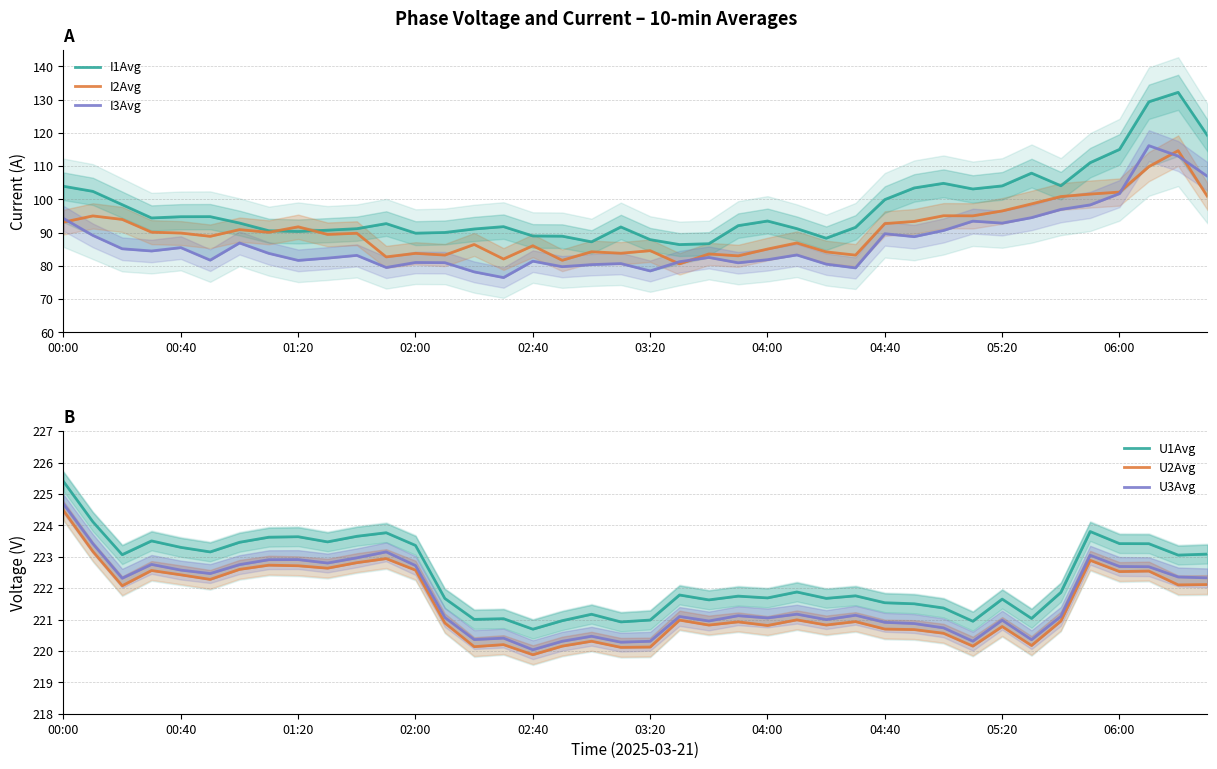

What is the difference between the I2Avg values at 37 and 04:40?

19.8